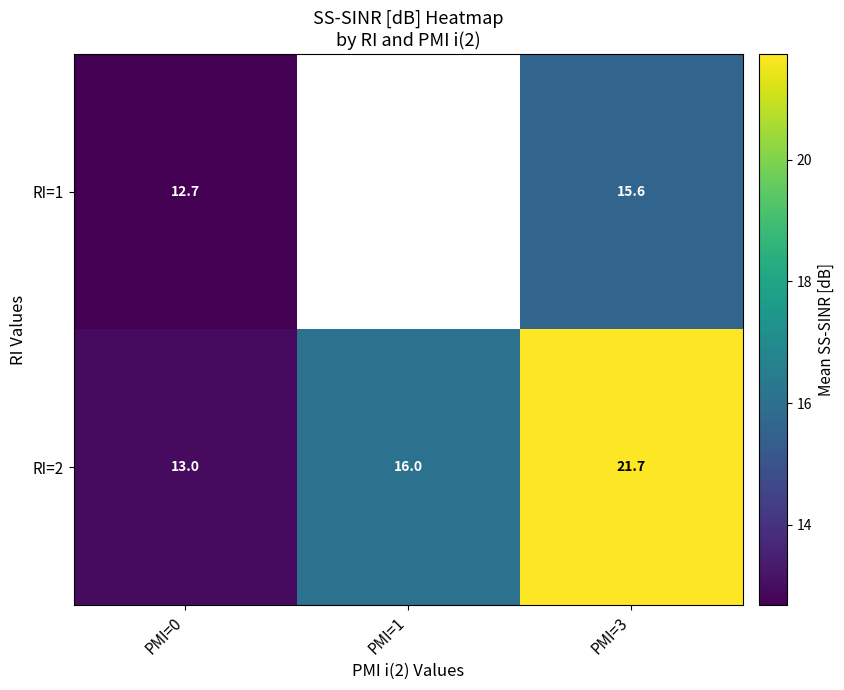

True or false: RI=2 has a value of 8.3 at PMI=3.

False